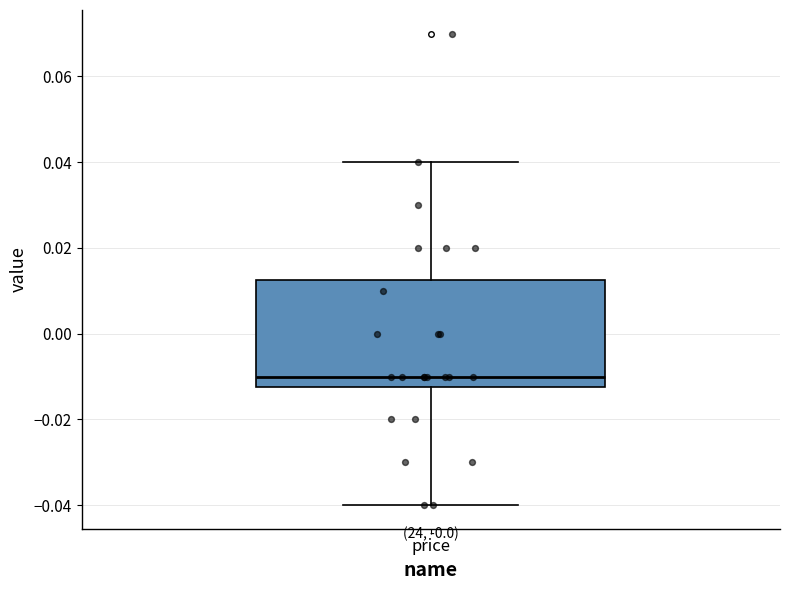

Where does the upper whisker of the box for price end on the y-axis? The values are not printed on the chart, so give them approximately, as read against the axis.

0.040